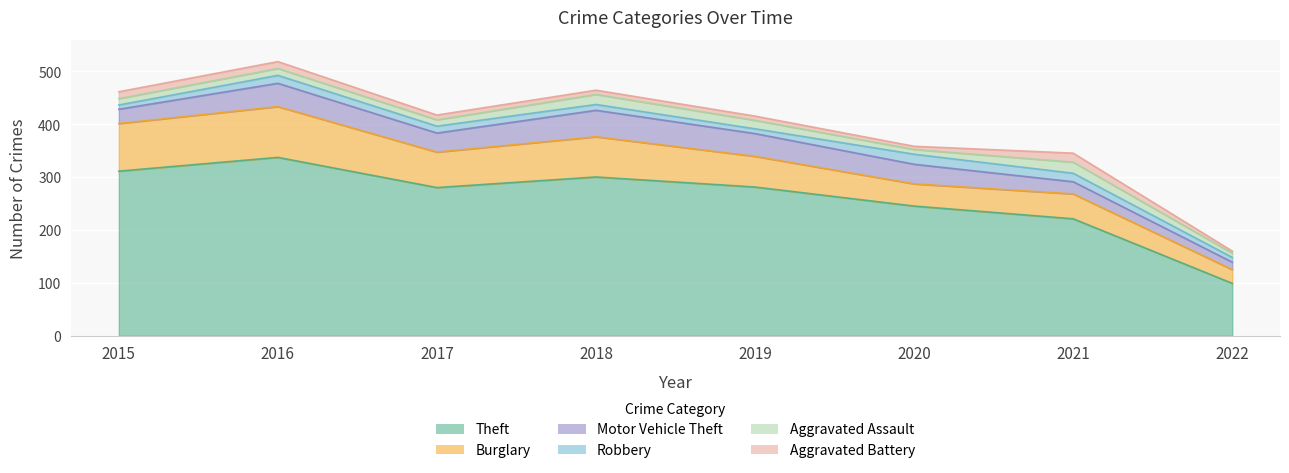

The value of Motor Vehicle Theft at 2019 is 43. True or false?

True